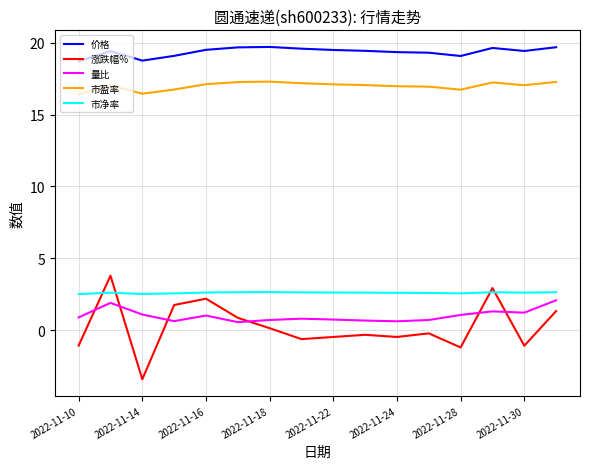

What is the difference between the maximum and minimum values in the 量比 series?

1.5